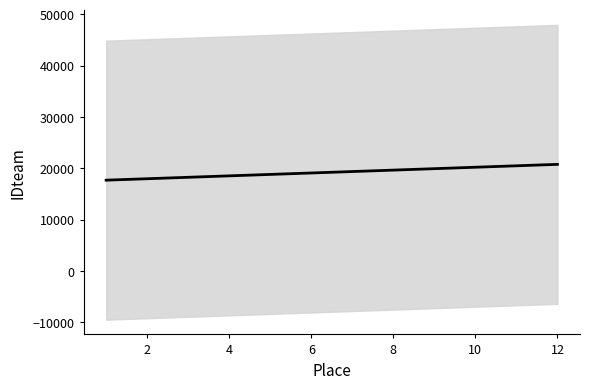

True or false: the data shows 36661.4 at 10.

False